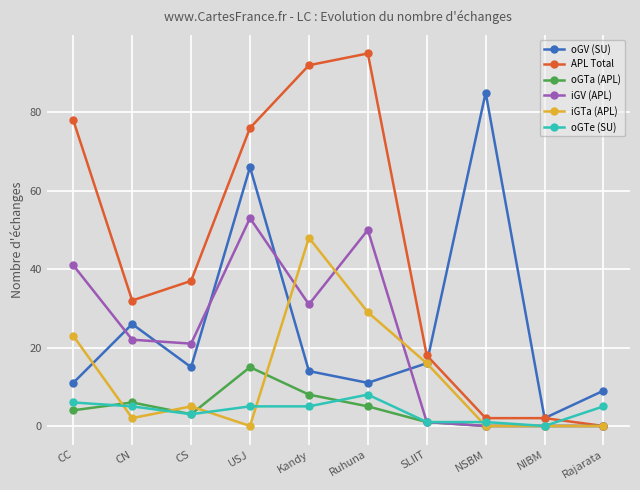

What is the total value across all series at CS?

84